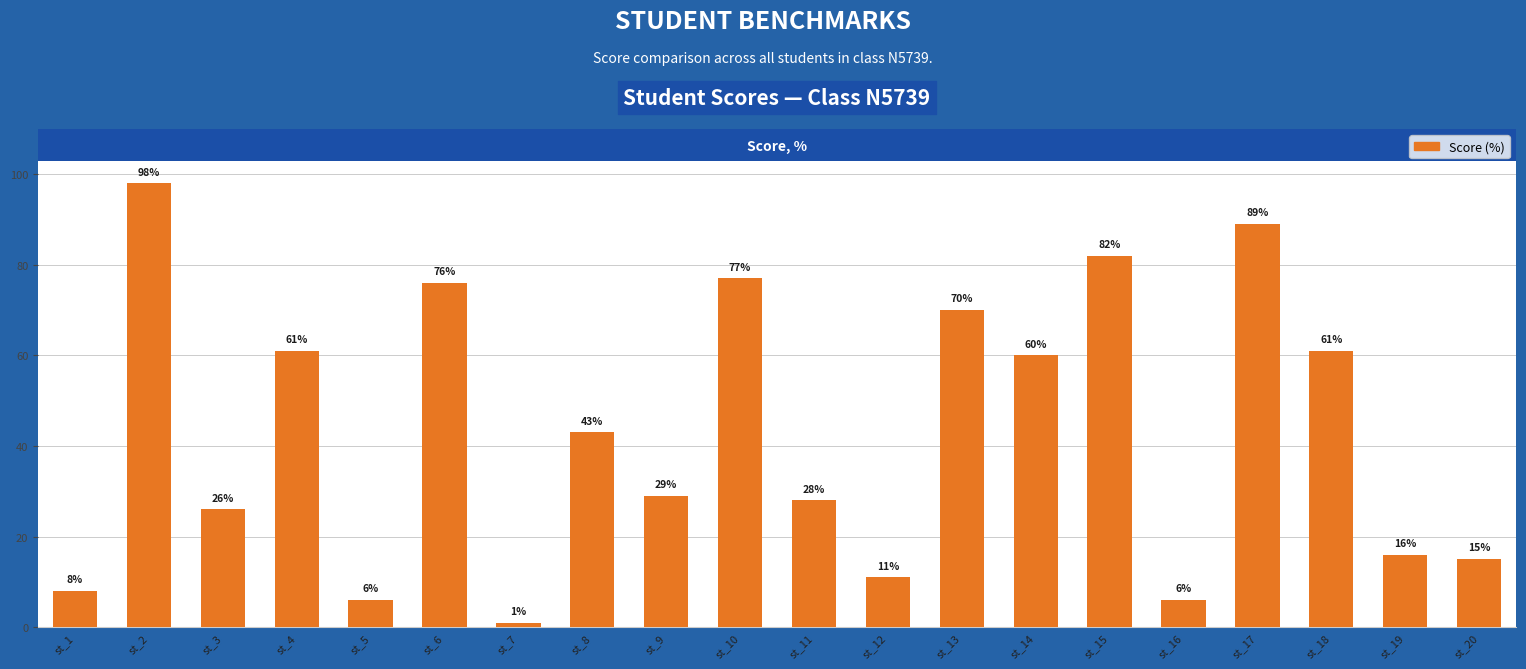

What is the sum of the values at st_4 and st_19?

77